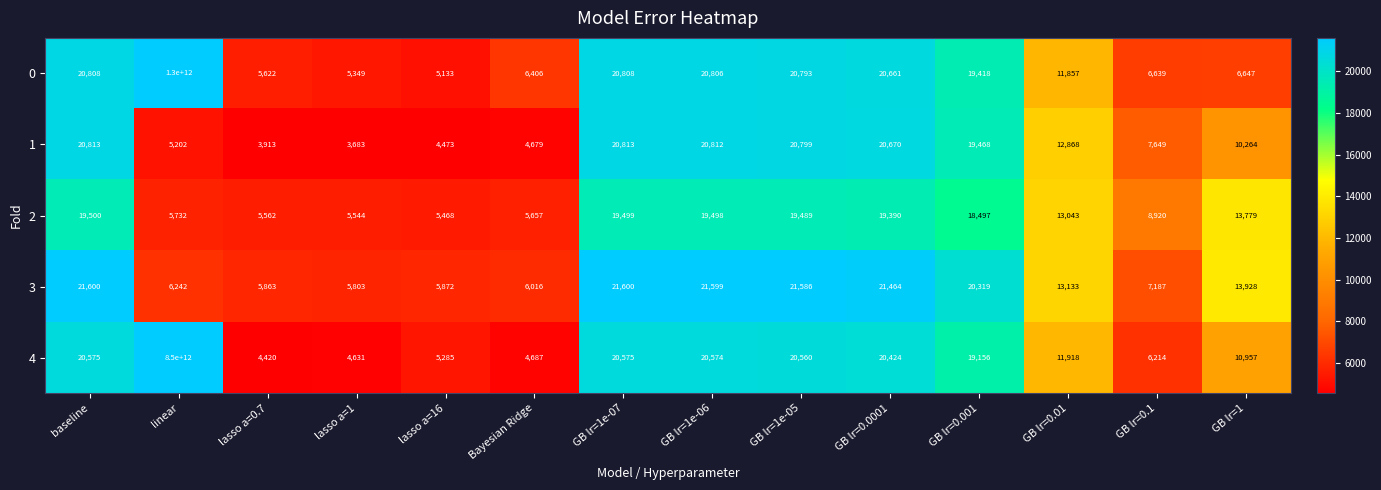

Between baseline and GB lr=0.01, which series saw the biggest shift?

0